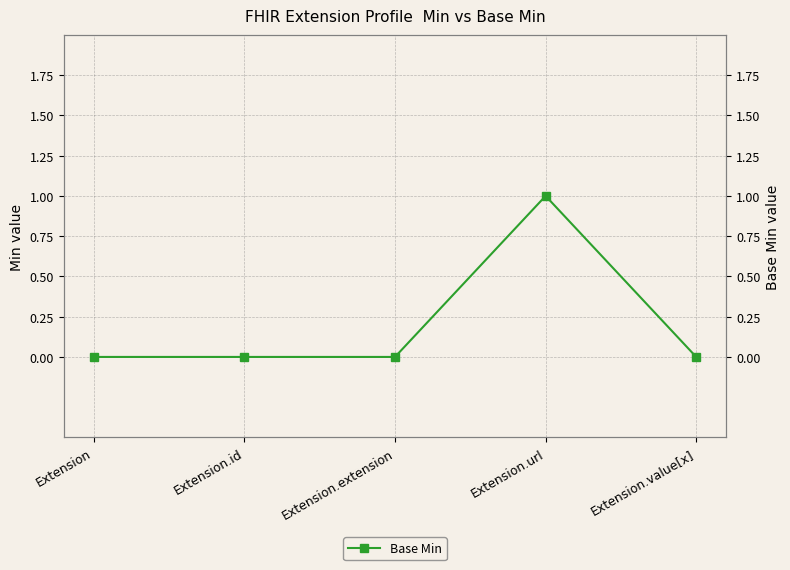

Rank the categories by value from highest to lowest.

Extension.url, Extension, Extension.id, Extension.extension, Extension.value[x]